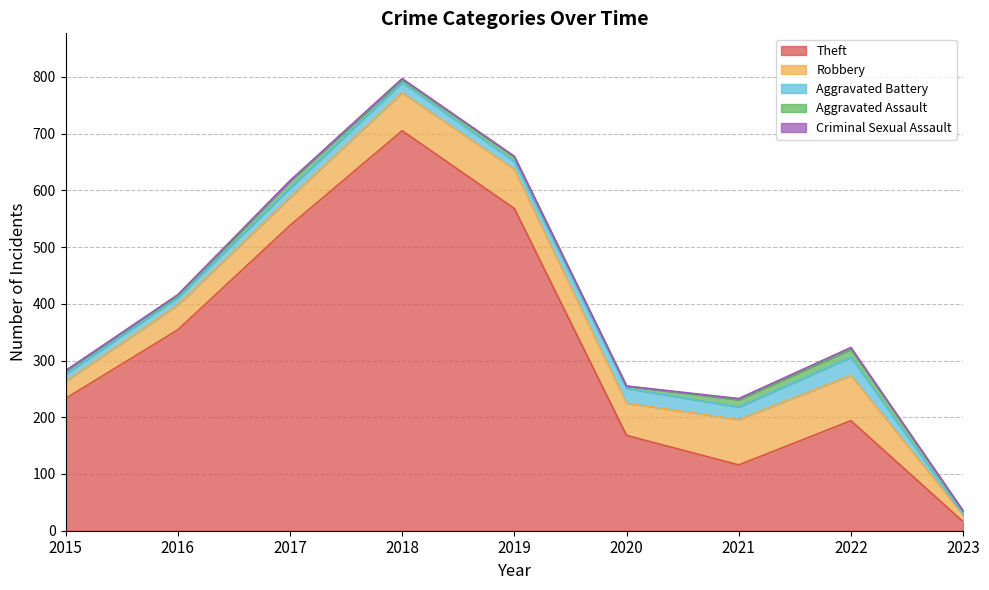

What is the value of the Aggravated Battery point at the 6th from the left?

26